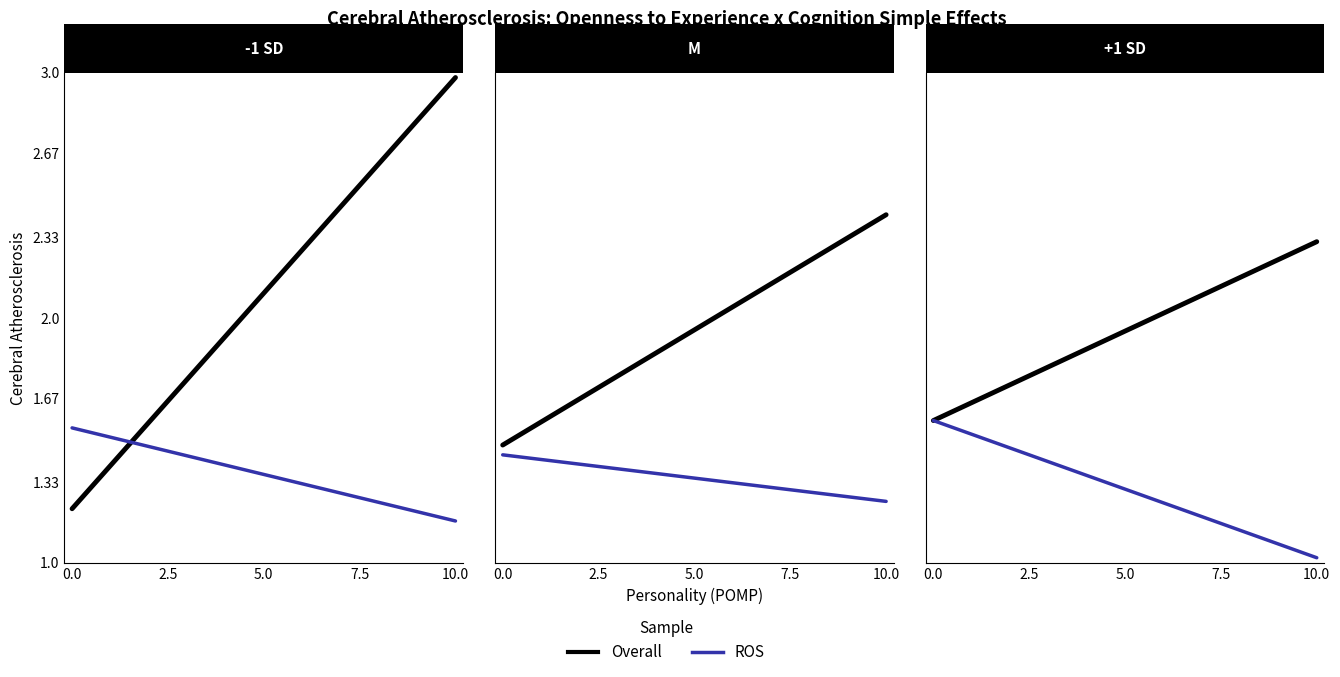

Is this an area chart (filled region under the line)?

No